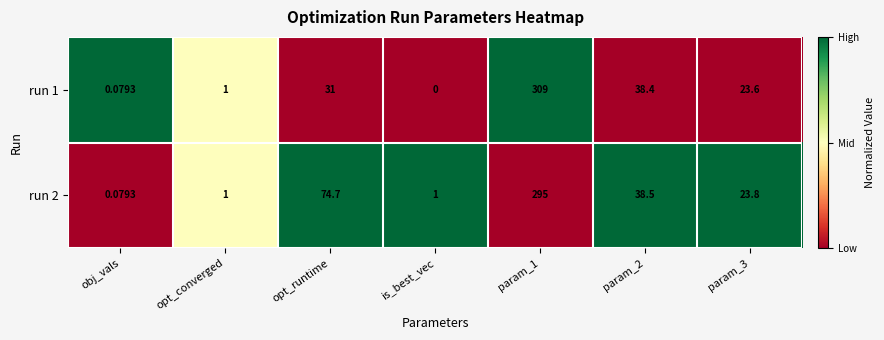

What is the greatest value displayed?

1.0